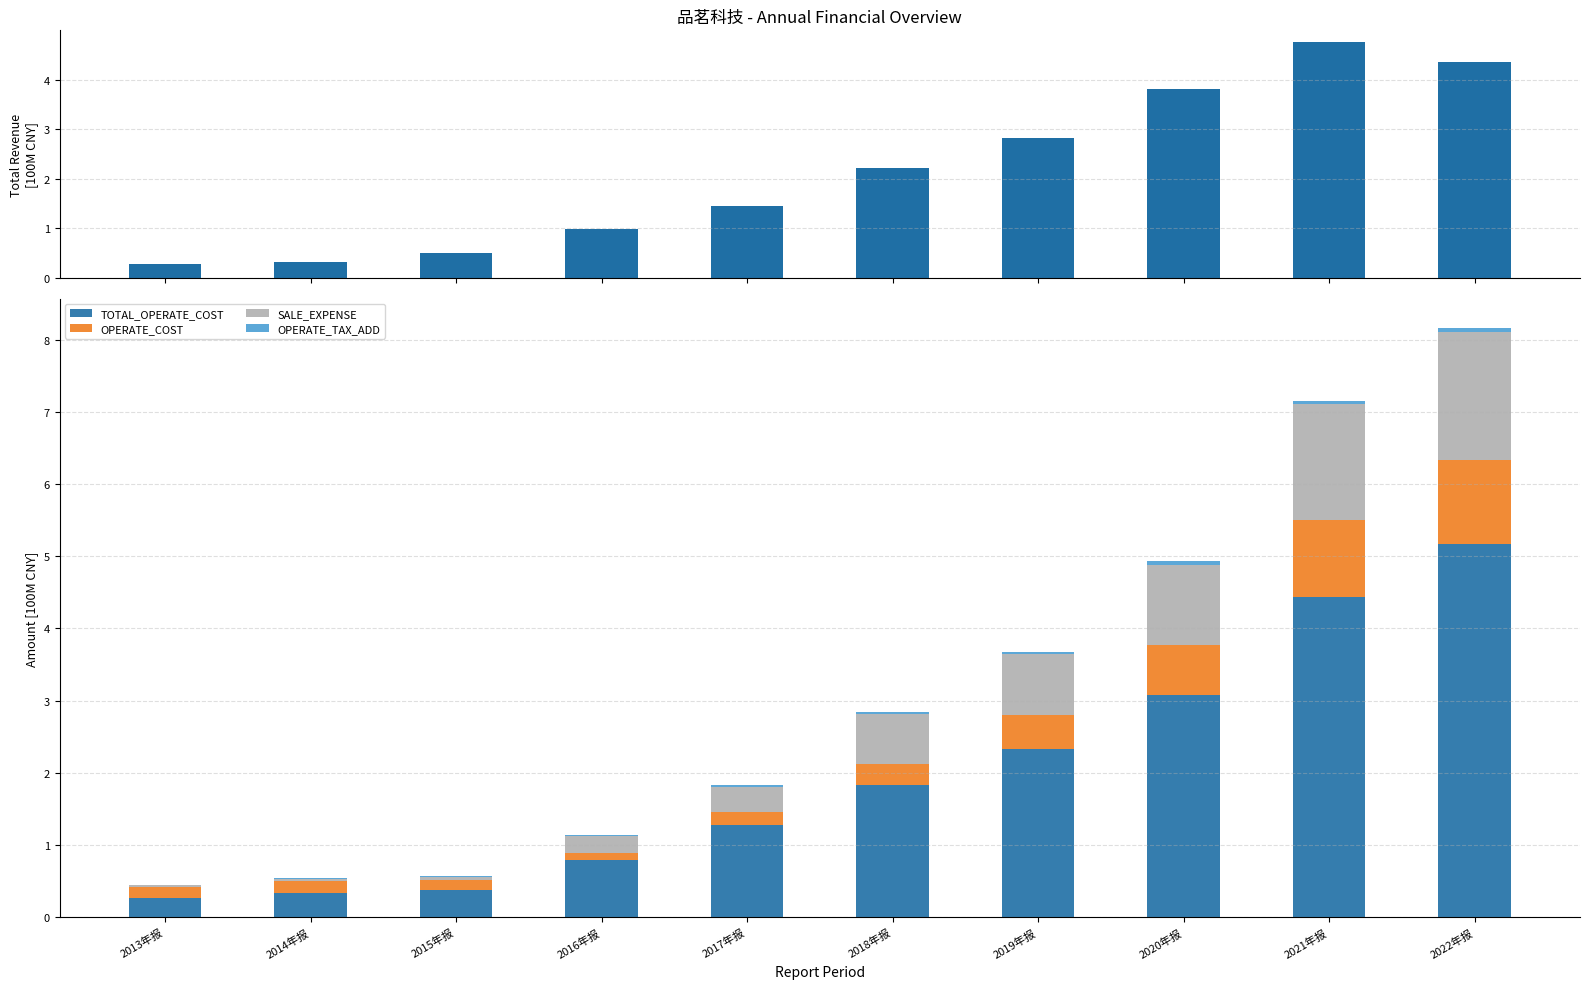

Is the value of OPERATE_COST at 2014年报 greater than the value of SALE_EXPENSE at 2015年报?

Yes